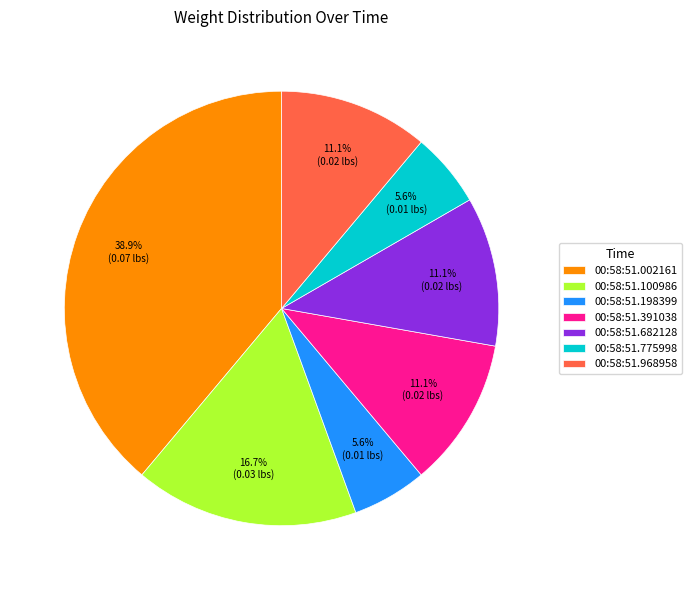

Is 00:58:51.100986 the majority of the pie?

No